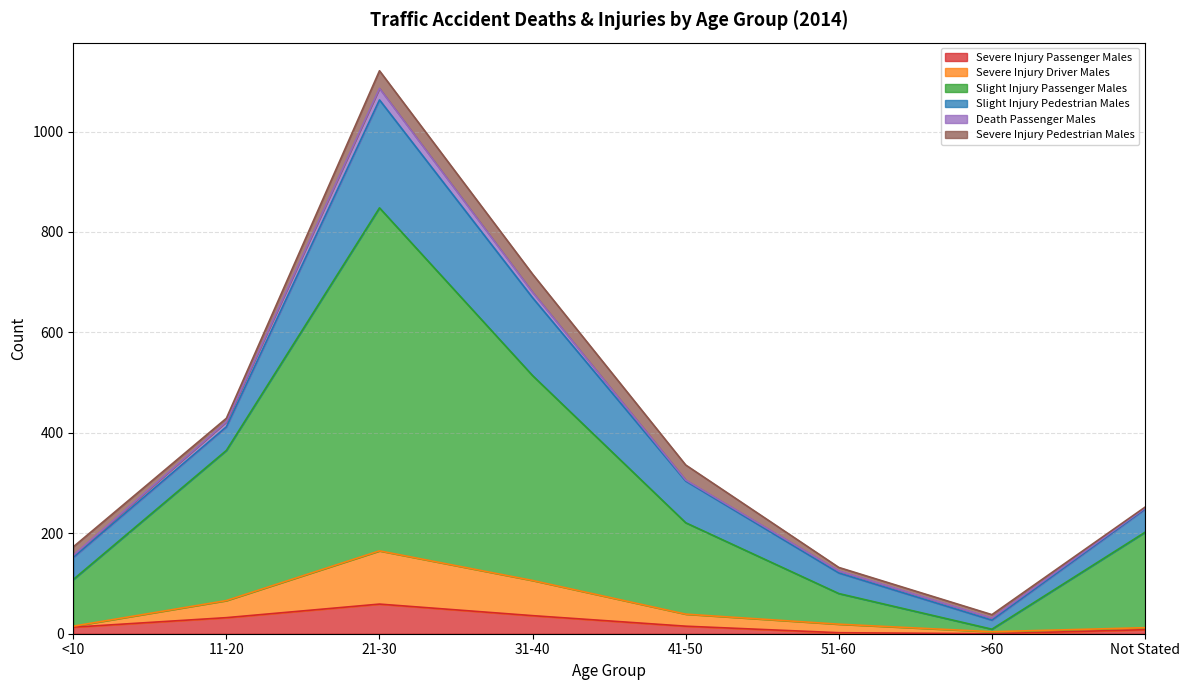

What is the highest value of the Severe Injury Passenger Males series?

59